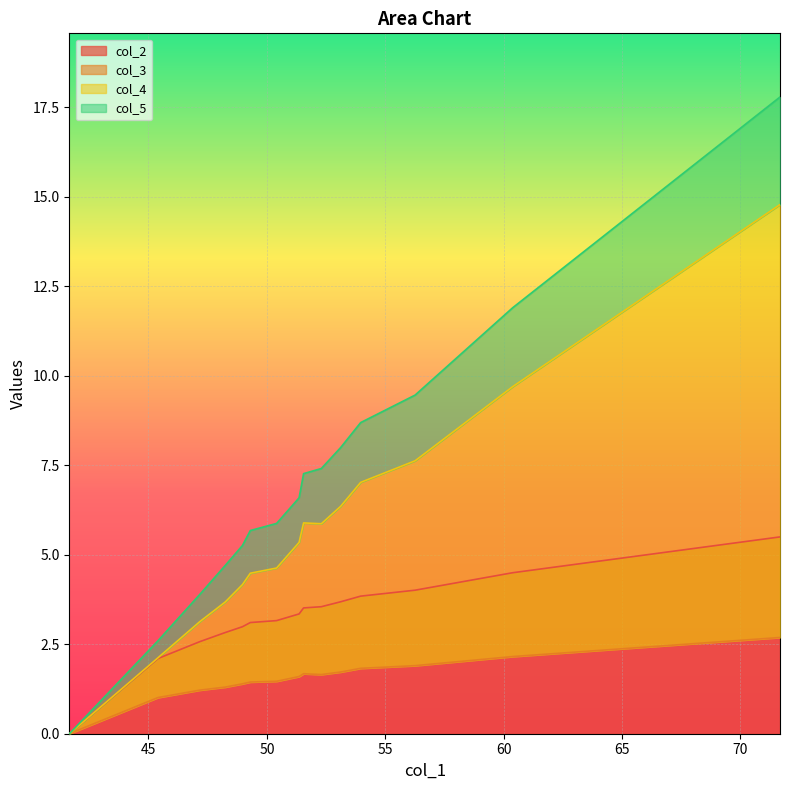

What is the maximum value for col_2?

5.5